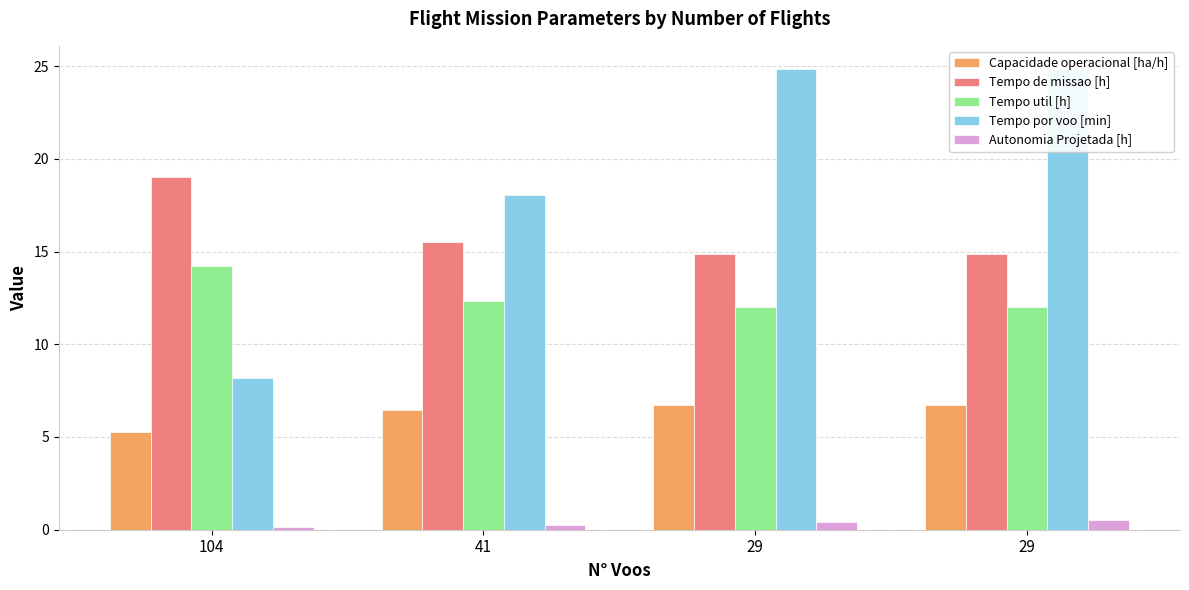

At which label does Tempo de missao [h] first exceed 15?

104